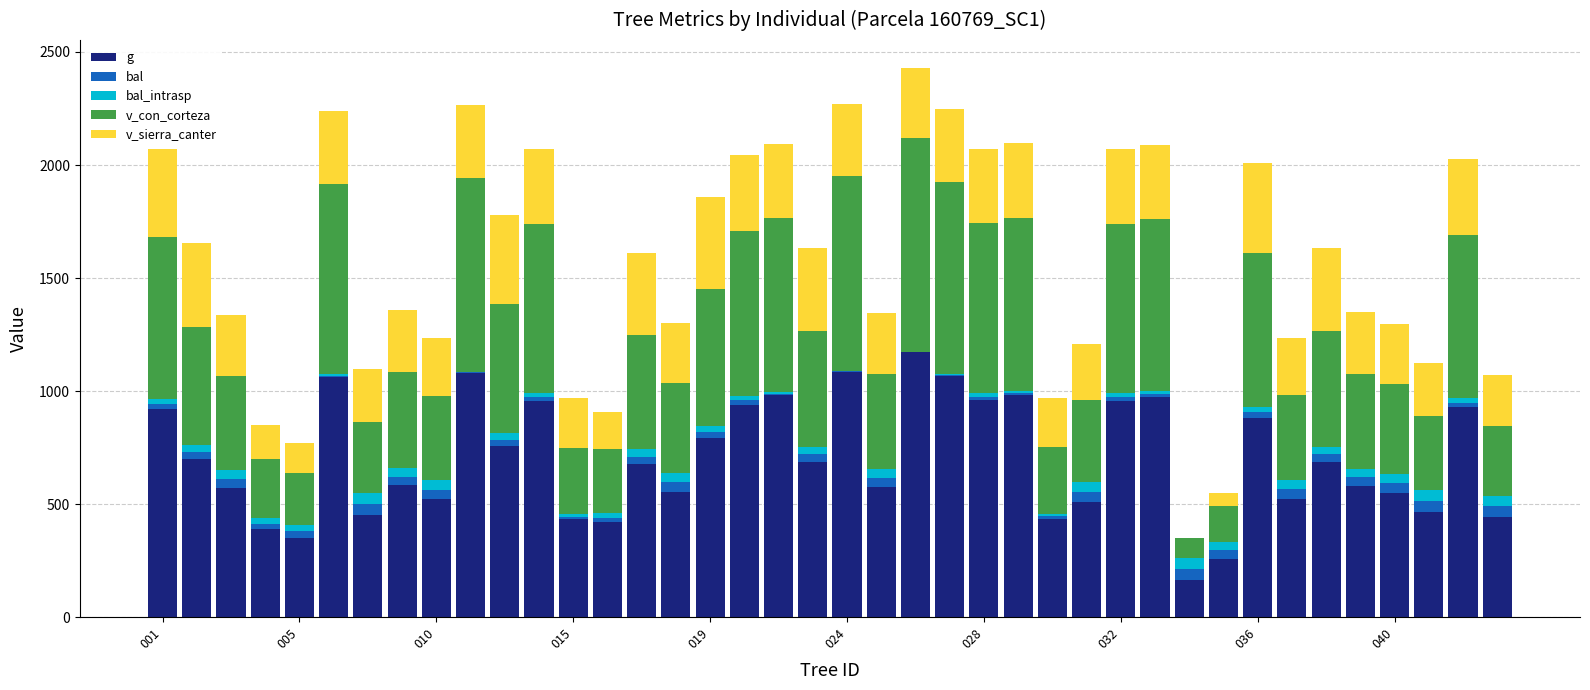

What is the maximum value for g?

1174.1